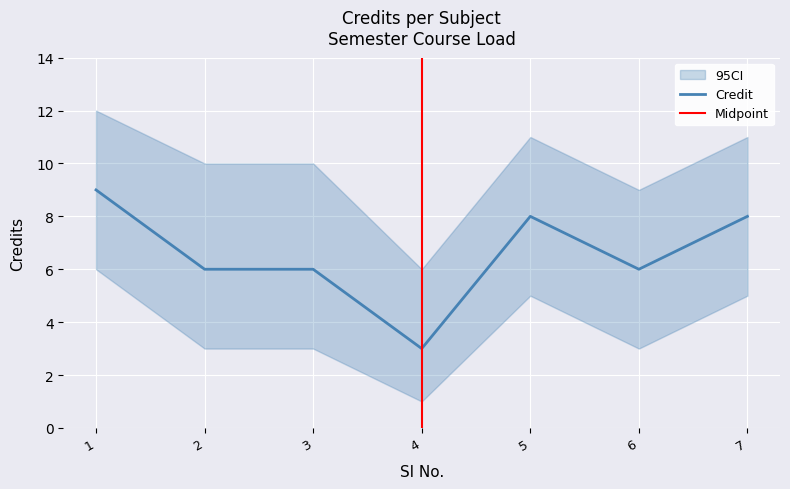

Which label corresponds to the largest value in the chart?

1